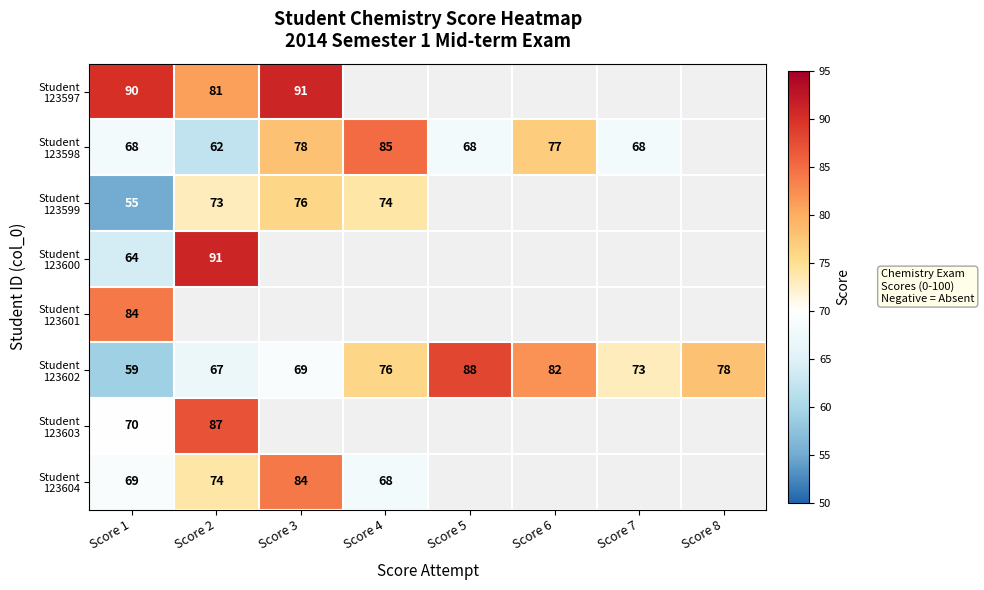

What is the minimum value shown in the chart?

55.0